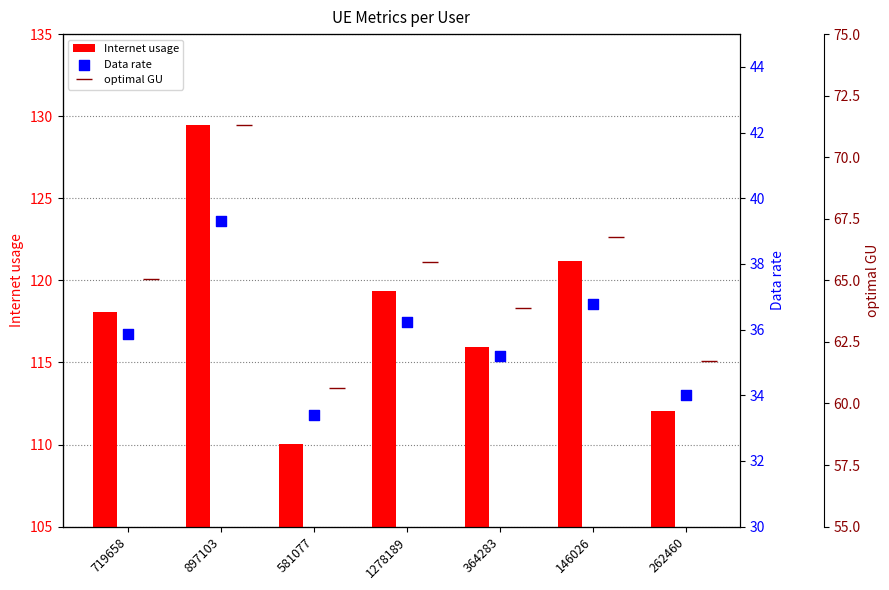

What are all the series names shown in the legend?

Internet usage, Data rate, optimal GU